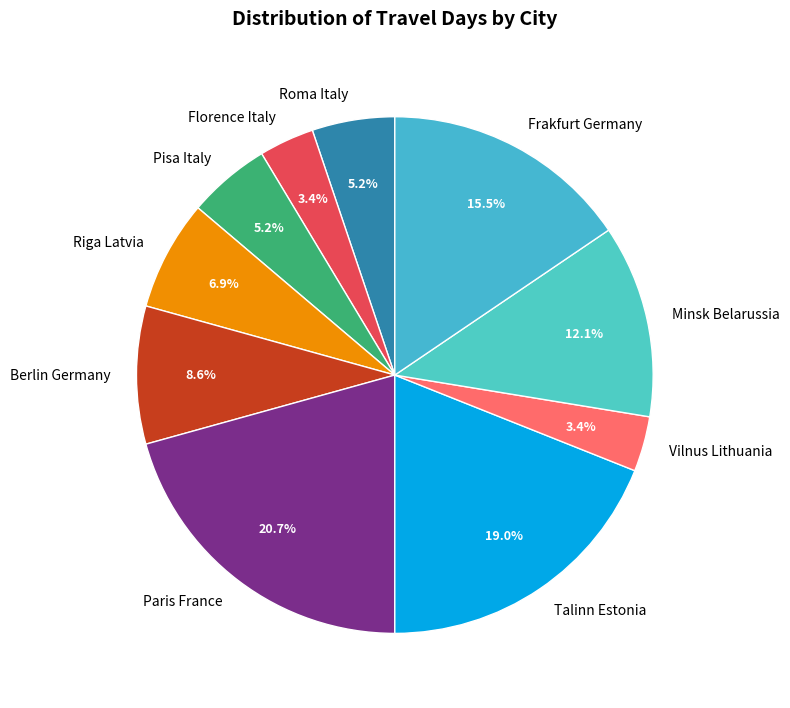

Is Frakfurt Germany the majority of the pie?

No